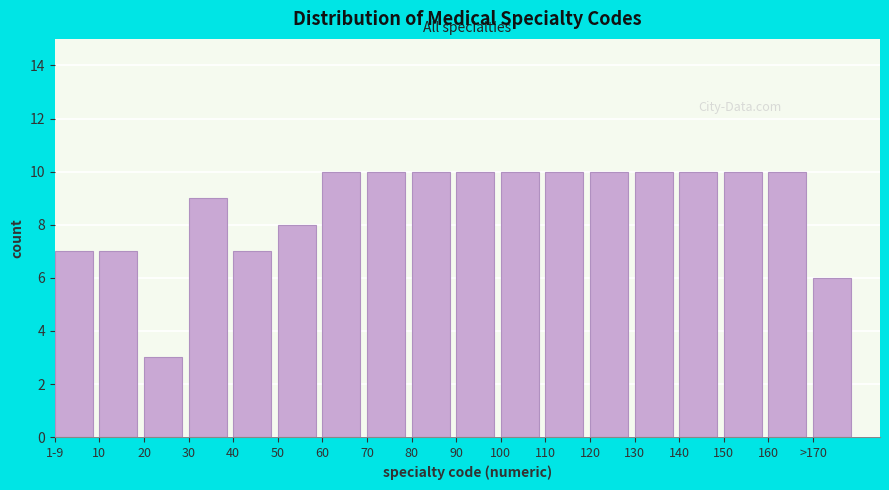

Reading right to left, list all the values displayed in this chart.

>170=6	160=10	150=10	140=10	130=10	120=10	110=10	100=10	90=10	80=10	70=10	60=10	50=8	40=7	30=9	20=3	10=7	1-9=7